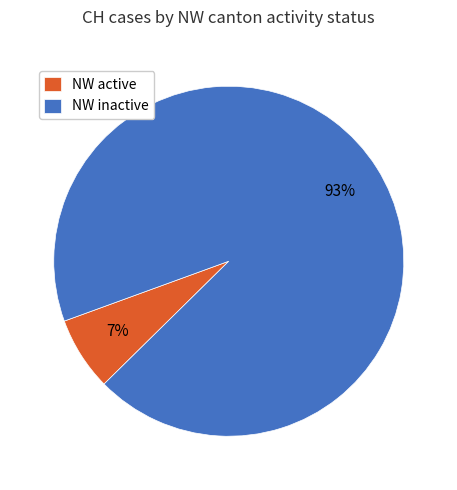

Combined, do NW active and NW inactive account for over 50%?

Yes